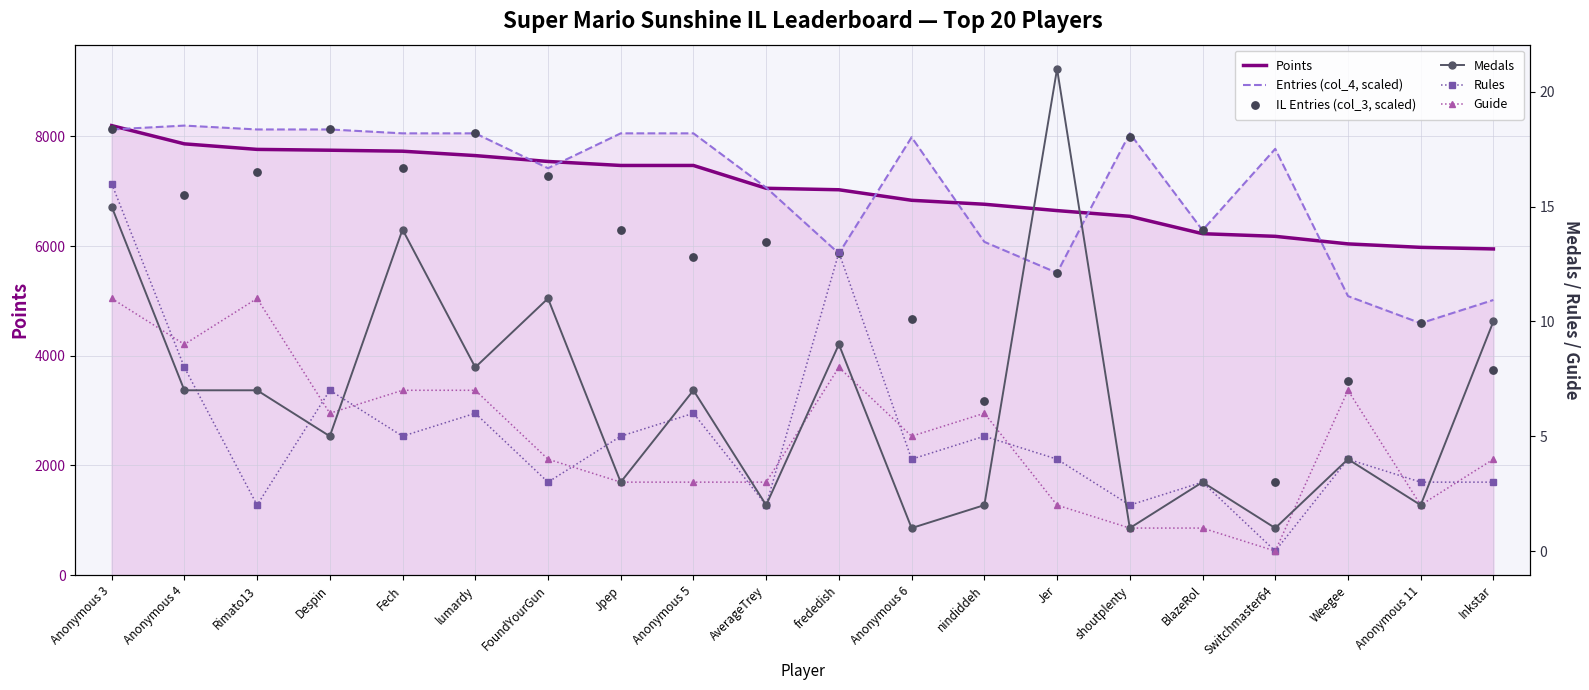

Is the value of Points at BlazeRol greater than the value of Entries (col_4, scaled) at Rimato13?

No